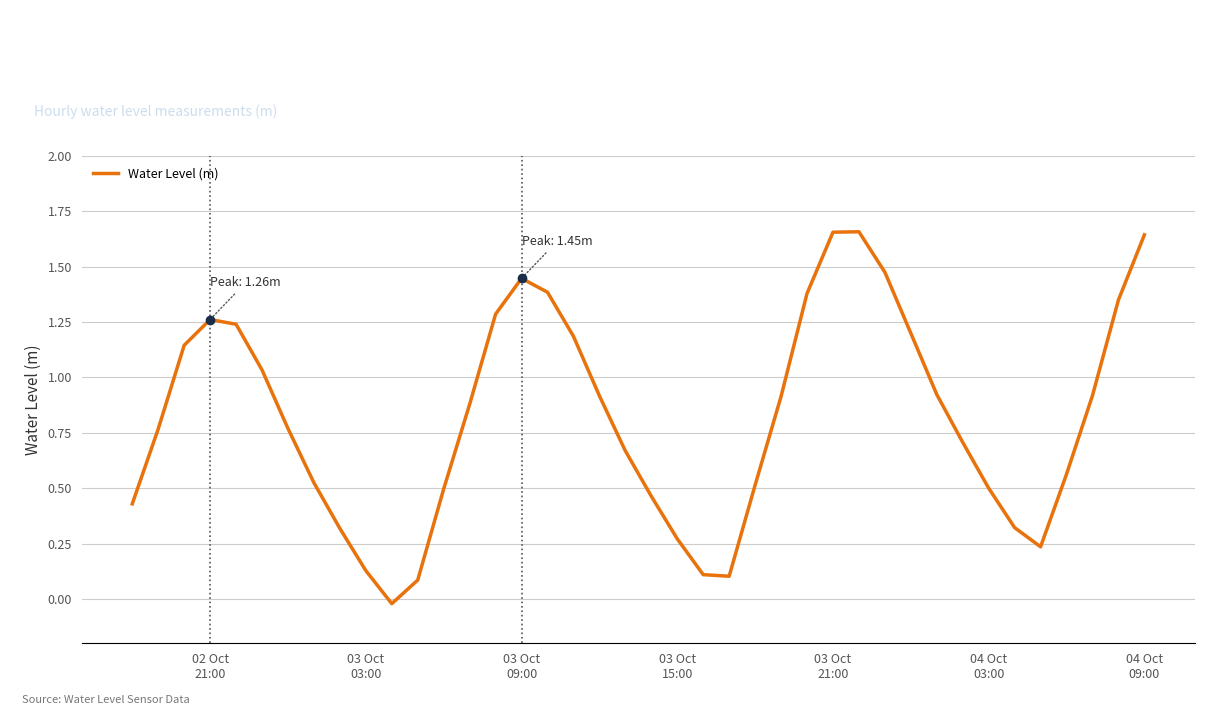

Does the chart display data point markers on the line(s)?

No